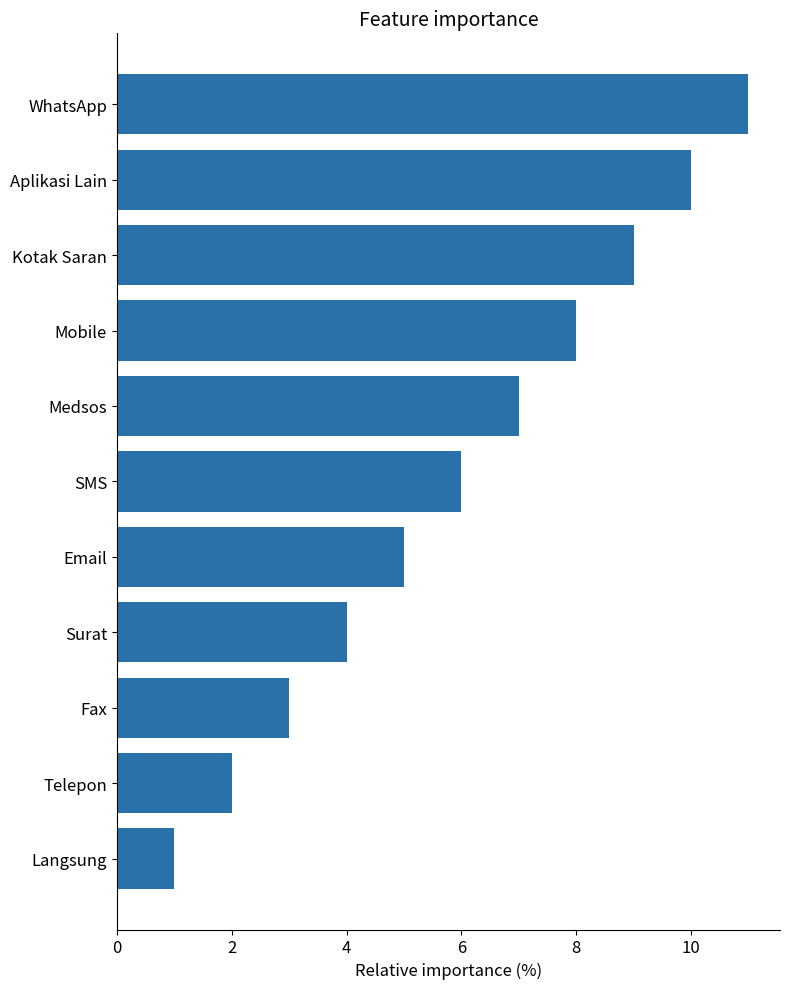

What is the difference between the second highest and minimum values?

9